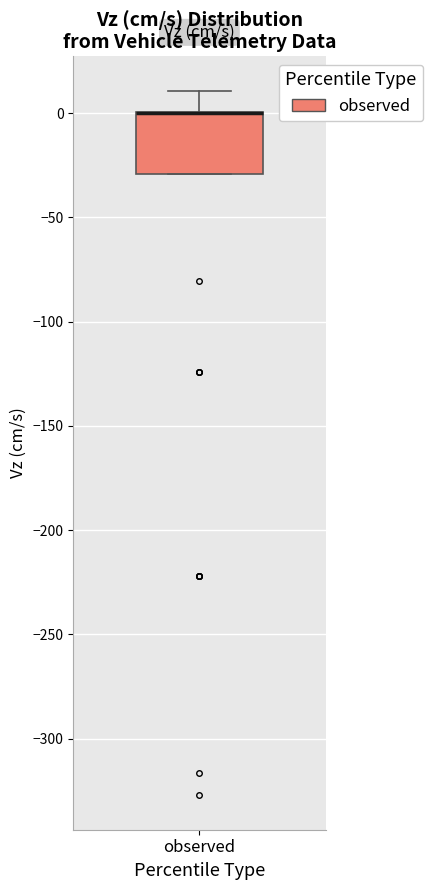

Read this box plot against the y-axis: the position of the median line, the range covered by the box, and the ends of both whiskers. The values are not printed on the chart, so give them approximately, as read against the axis.

median 0 (drawn on the box's upper edge), box -30 to 0, whiskers -30 to 10